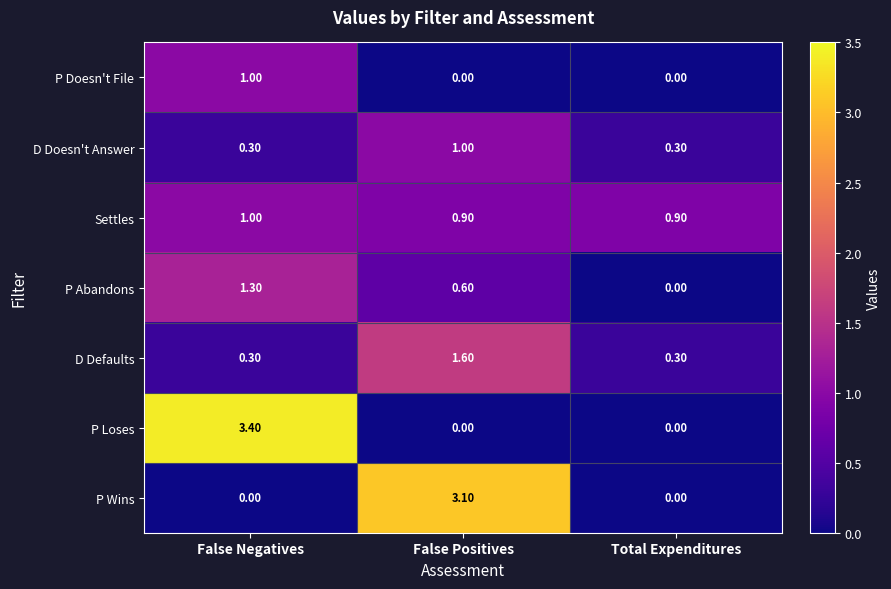

What is the sum of all P Abandons values?

1.9